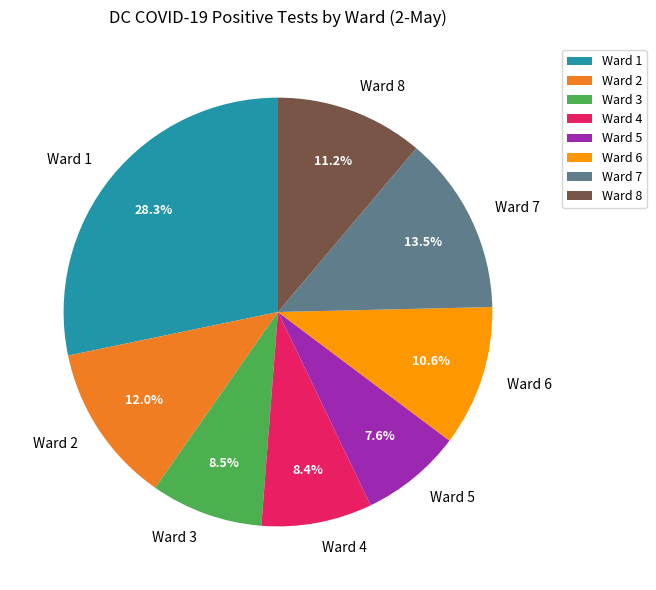

What percentage is the Ward 4 slice, to the nearest percent?

8%